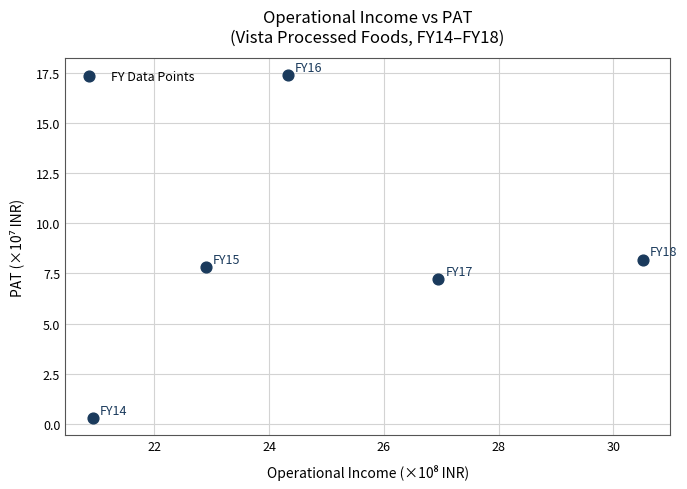

What is the range of Y values (max minus min)?

17.1